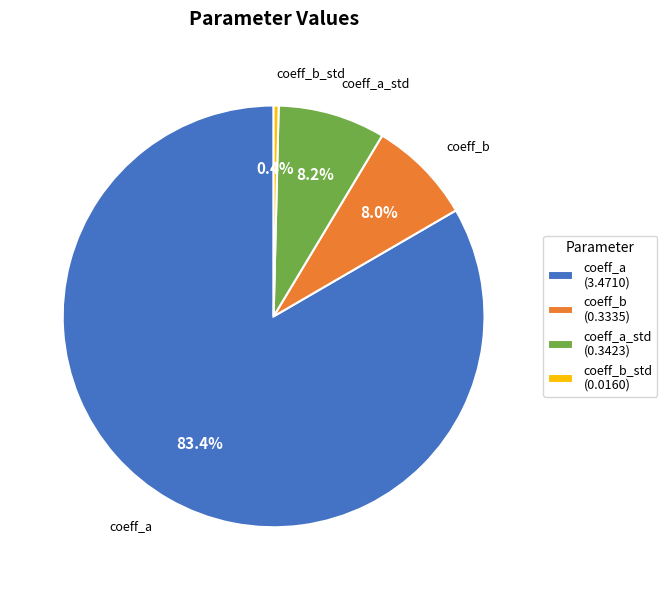

Between coeff_a (3.4710) and coeff_b_std (0.0160), which is larger?

coeff_a (3.4710)